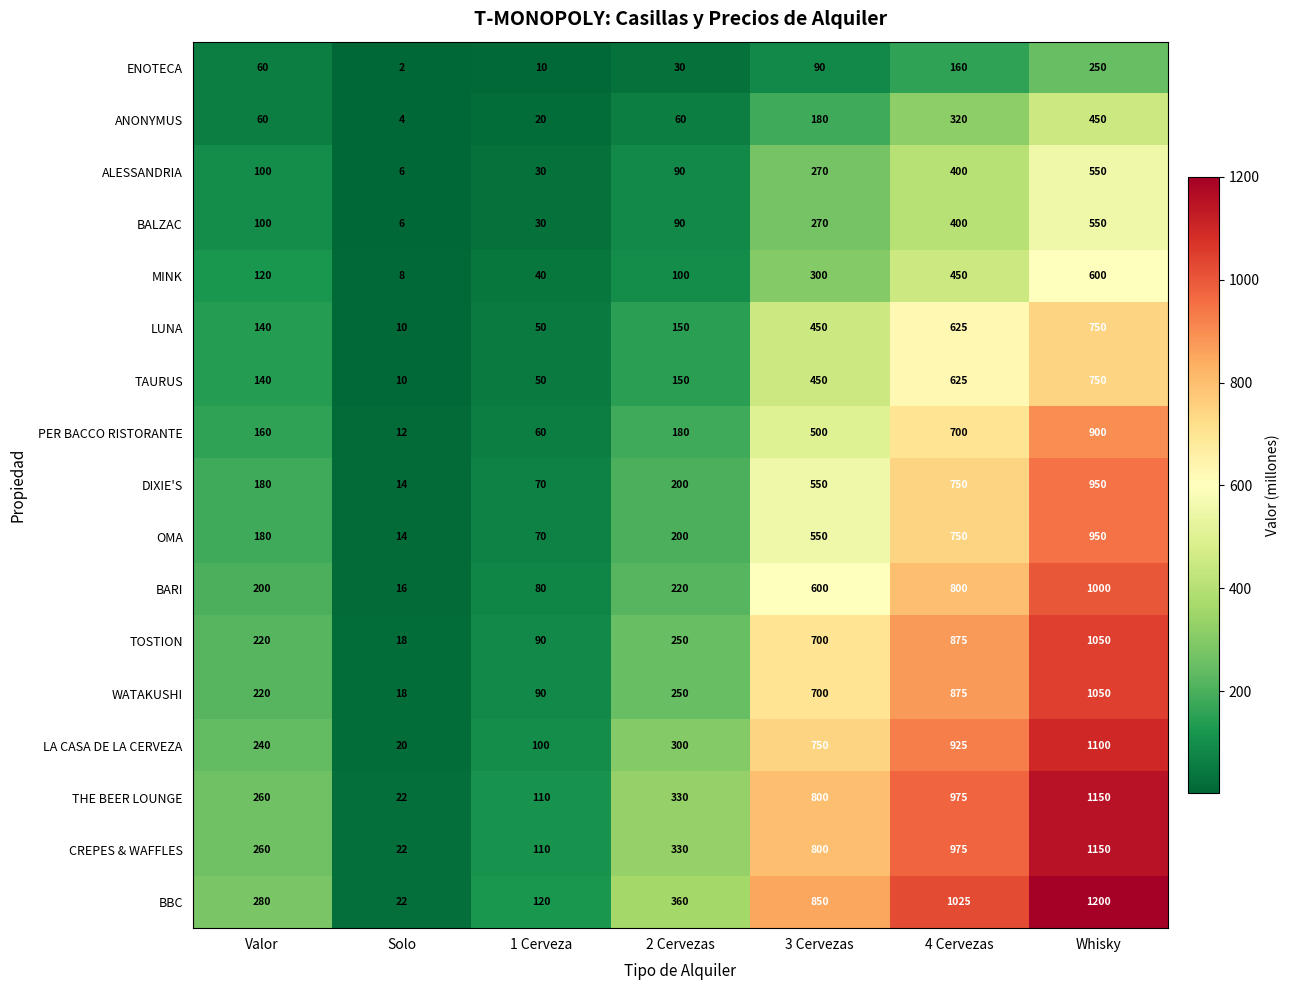

What is the sum of all OMA values?

2714